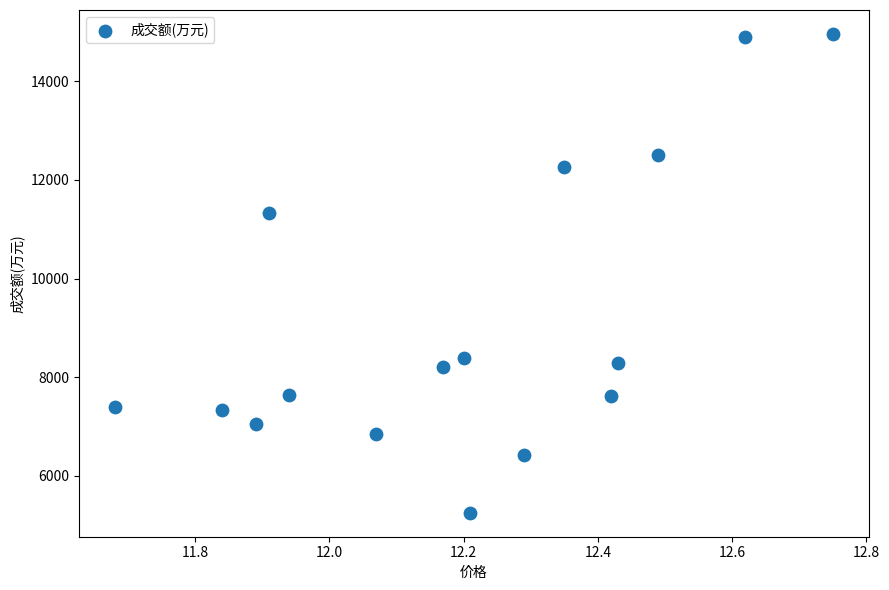

What is the range of Y values (max minus min)?

9704